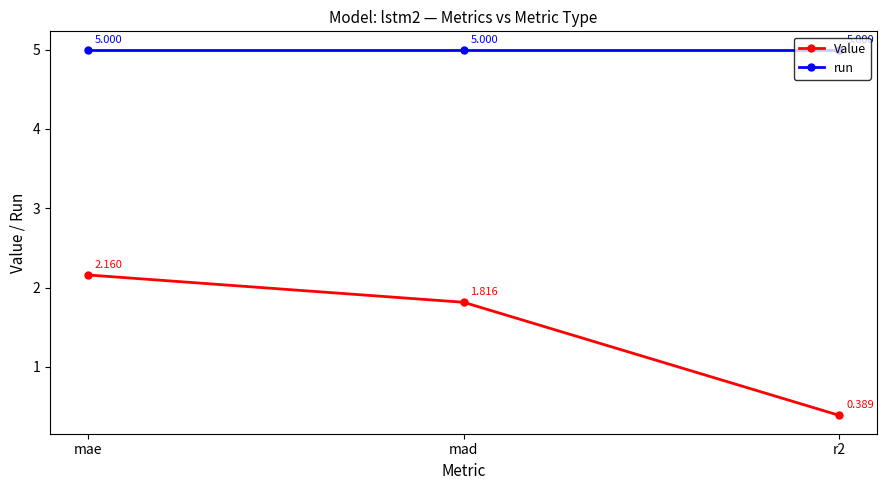

Where does the Value series first go above 1?

mae